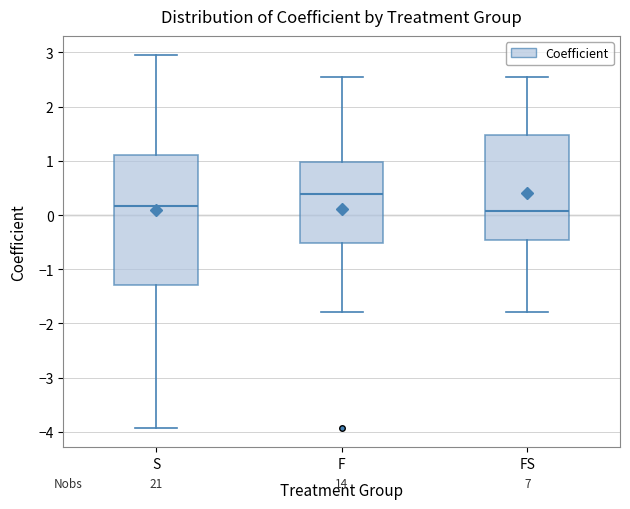

Which box has the highest median line?

F